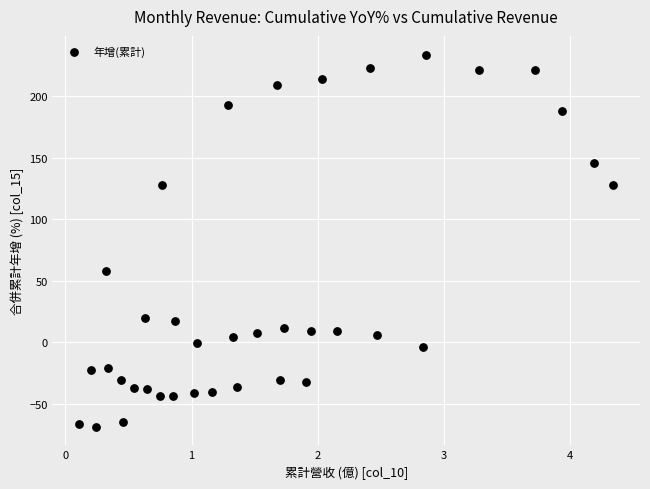

What is the range of X values (max minus min)?

4.2